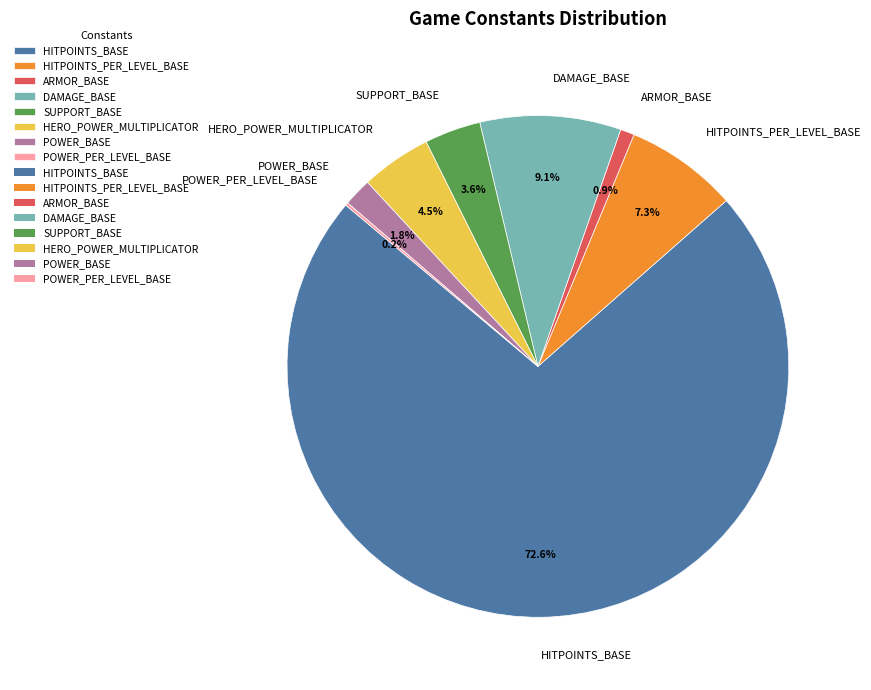

Which category has the biggest portion of the pie?

HITPOINTS_BASE